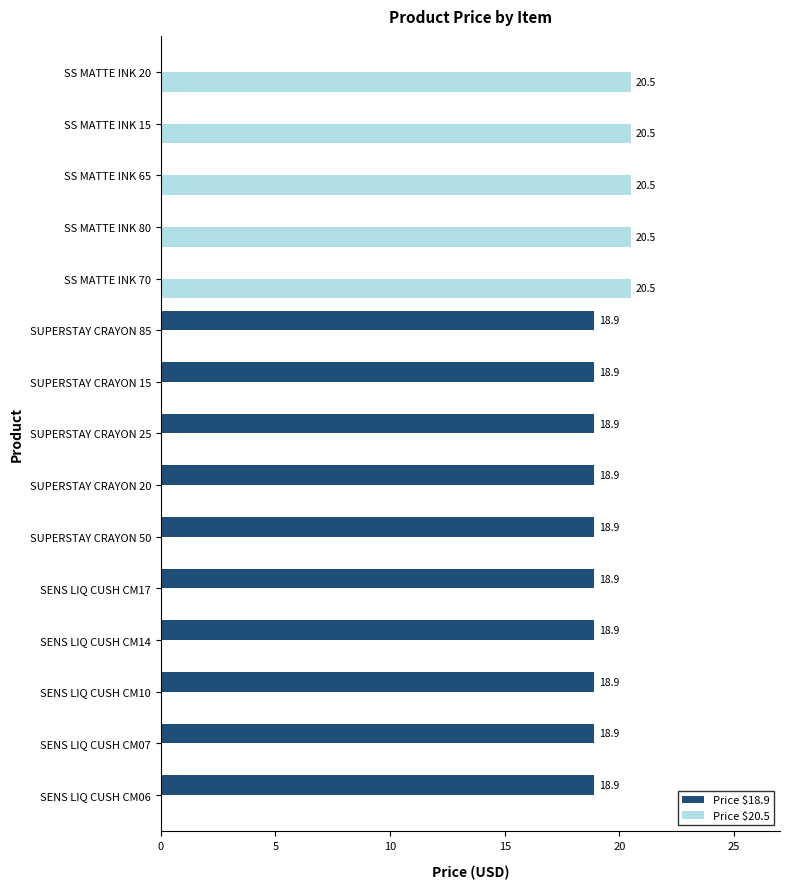

What is the approximate value of Price $20.5 at SS MATTE INK 15?

20.5